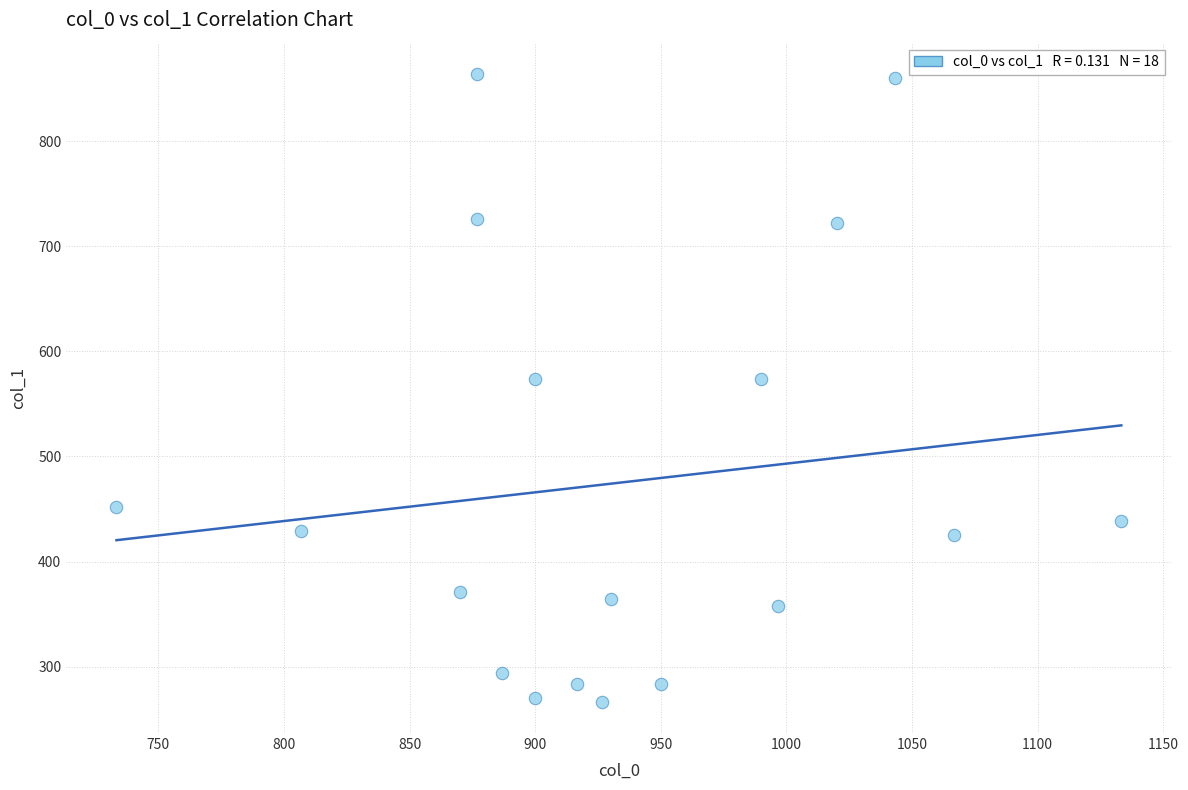

How many points are shown in the scatter plot?

18